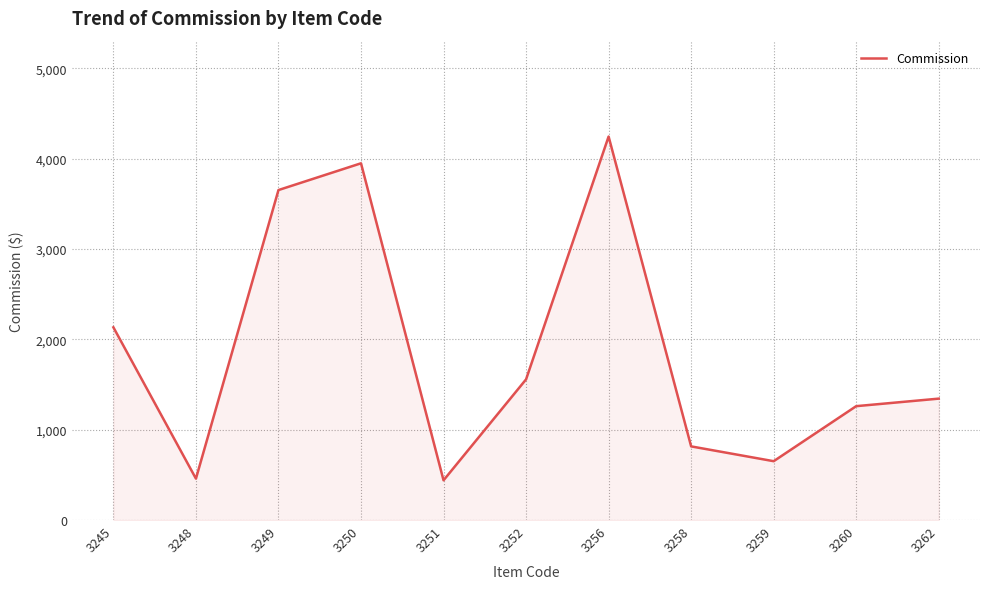

What is the greatest value displayed?

4243.4